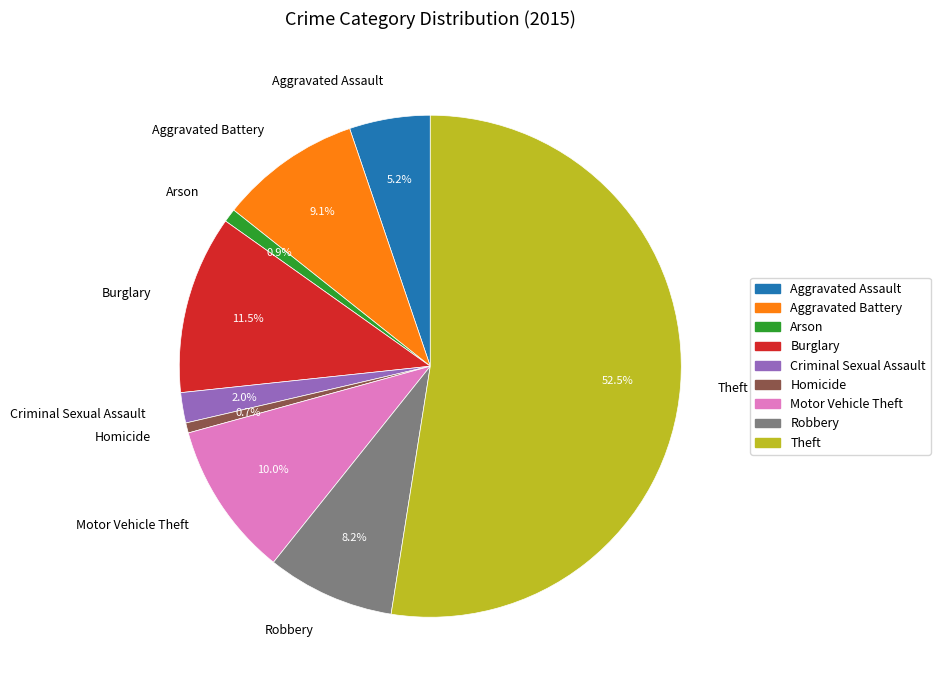

To the nearest percent, what is the combined percentage of Theft and Aggravated Assault?

58%